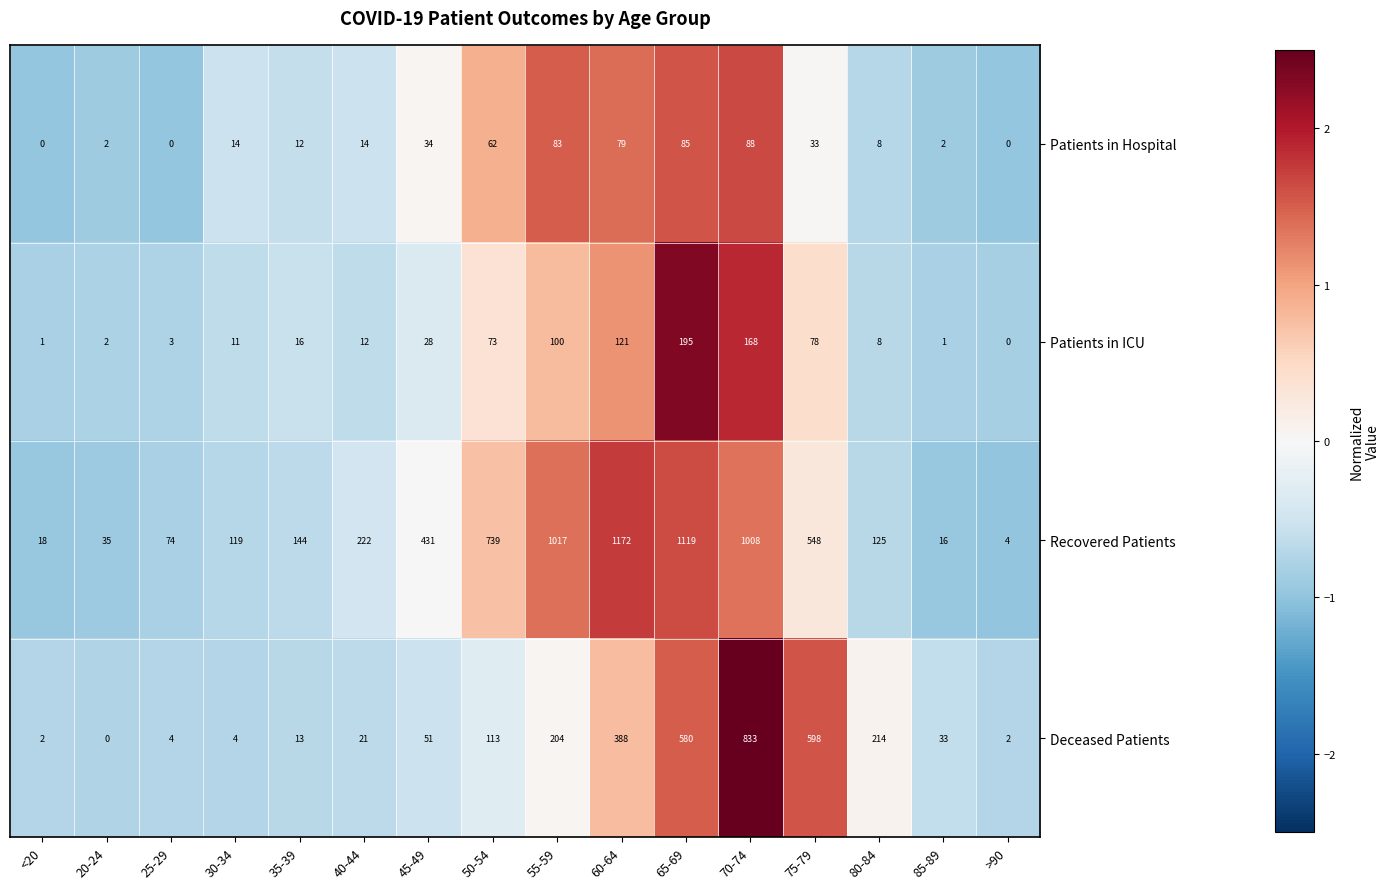

Count the number of categories in the chart.

16